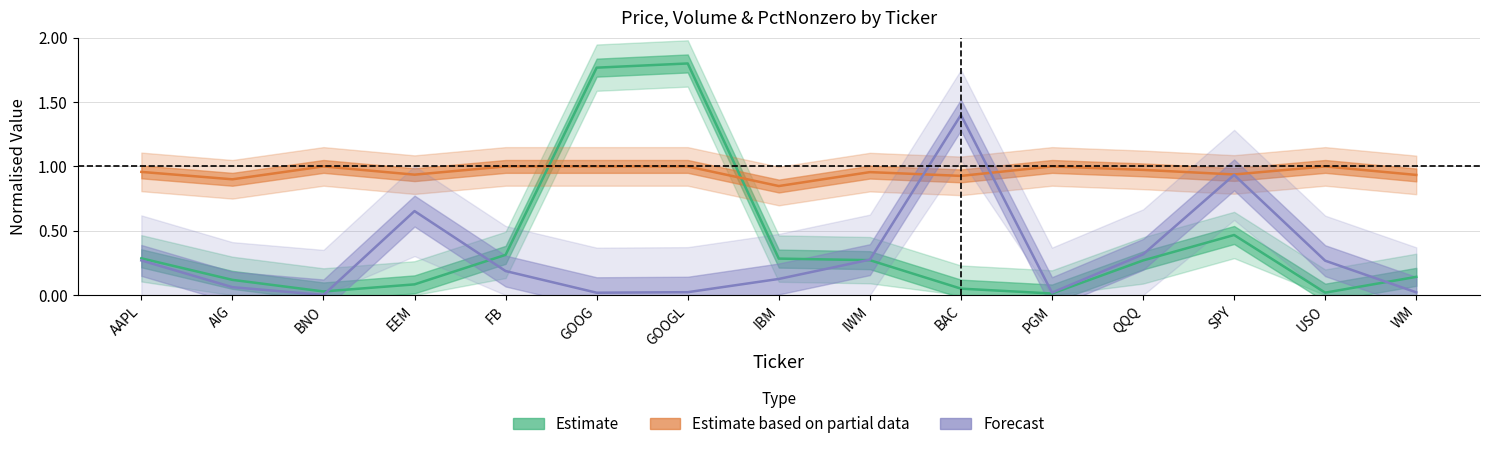

Is this an area chart (filled region under the line)?

No